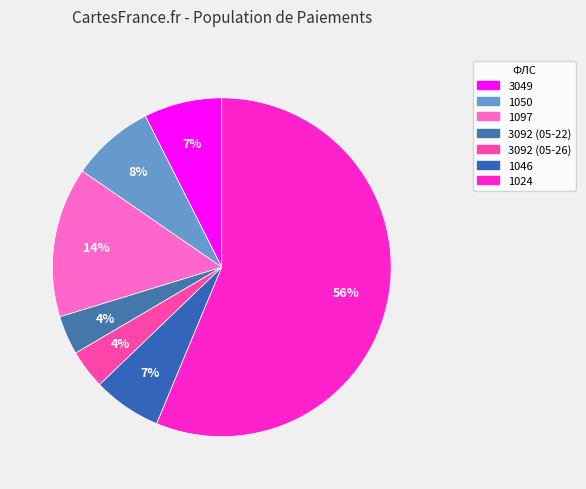

Do 1097 and 3049 together represent more than half of the pie?

No